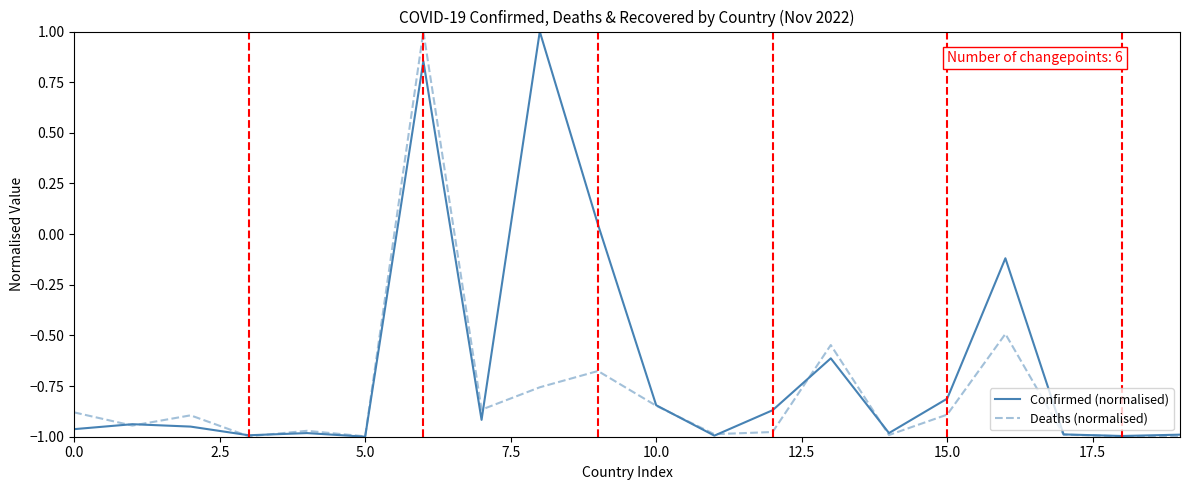

What is the greatest value displayed?

1.0